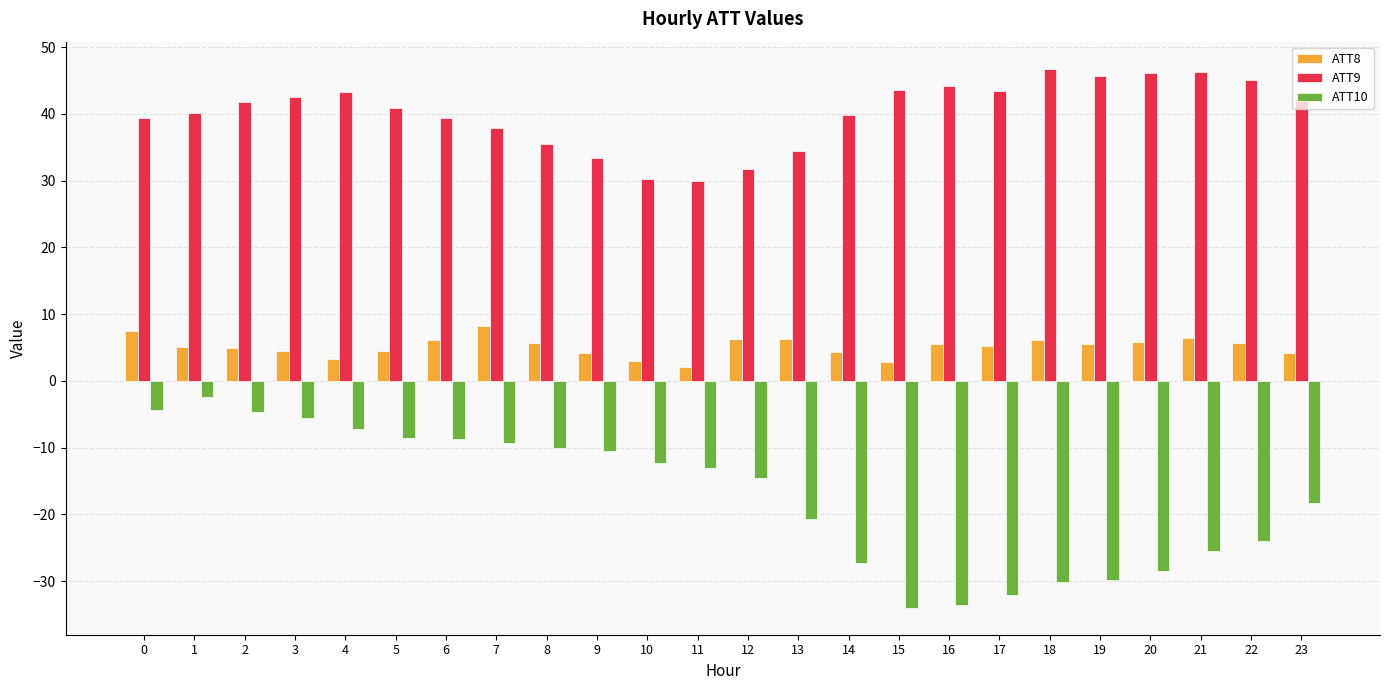

What is the sum of all ATT8 values?

123.2